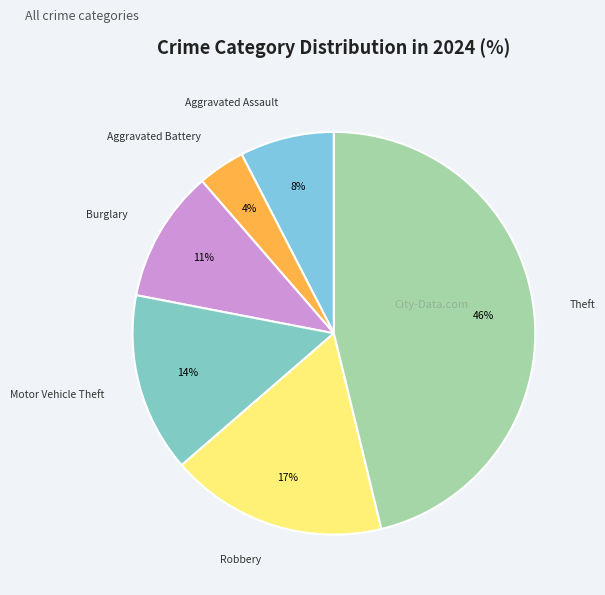

Approximately how many times larger is the value at Burglary compared to Aggravated Battery?

2.8